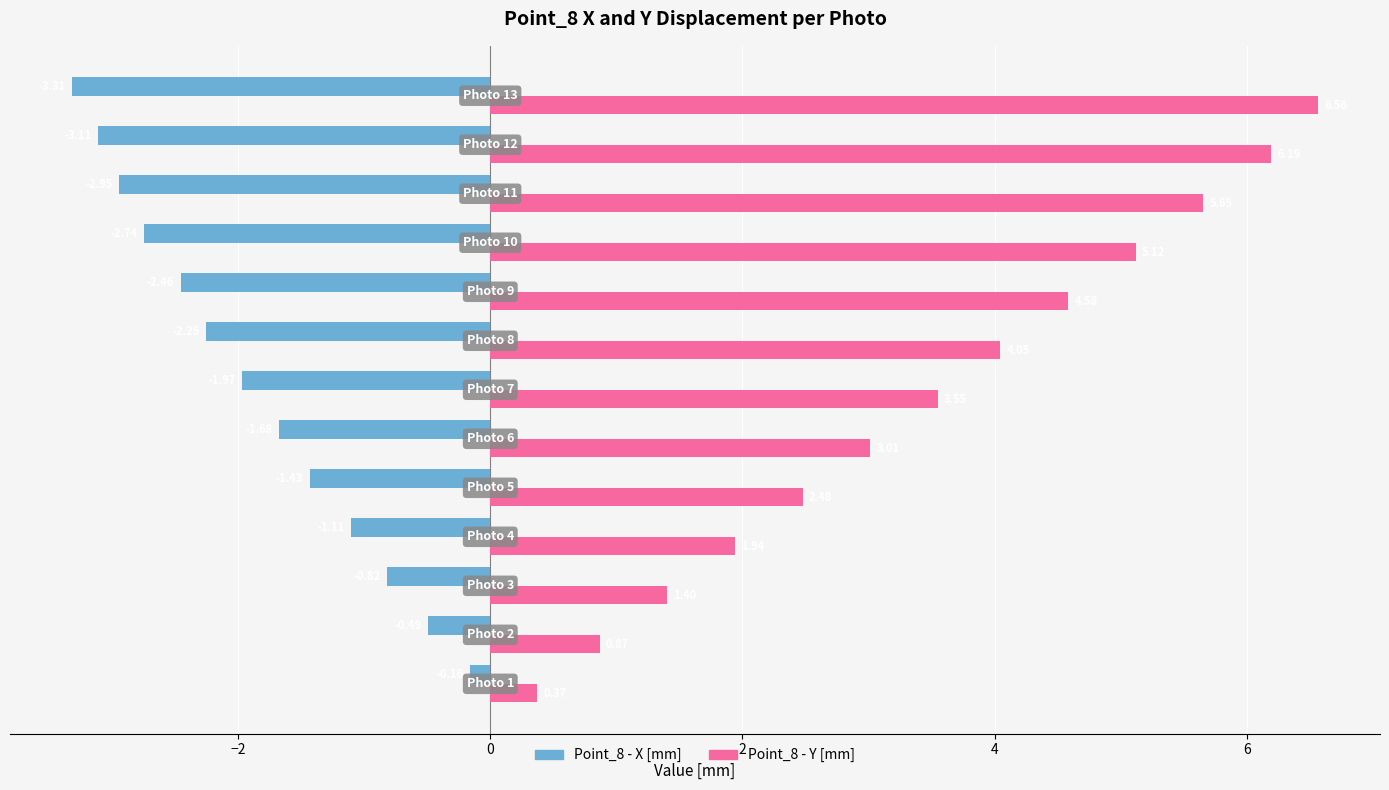

Count the number of data series in this chart.

2